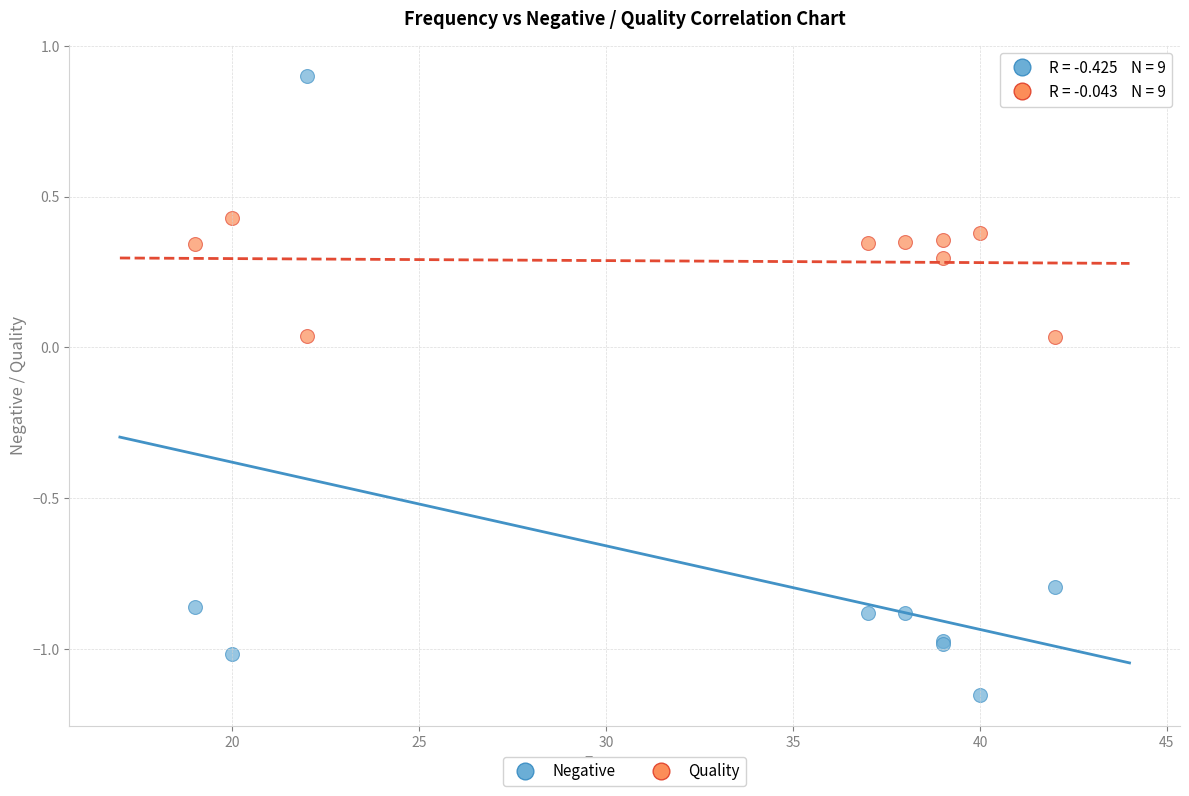

Which series contains the highest Y value?

Negative